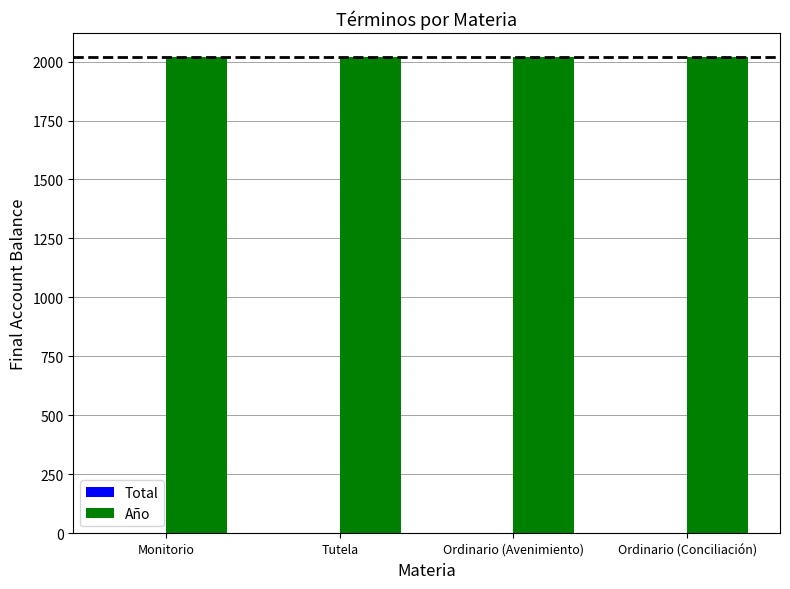

Which series has the largest total across all categories?

Año